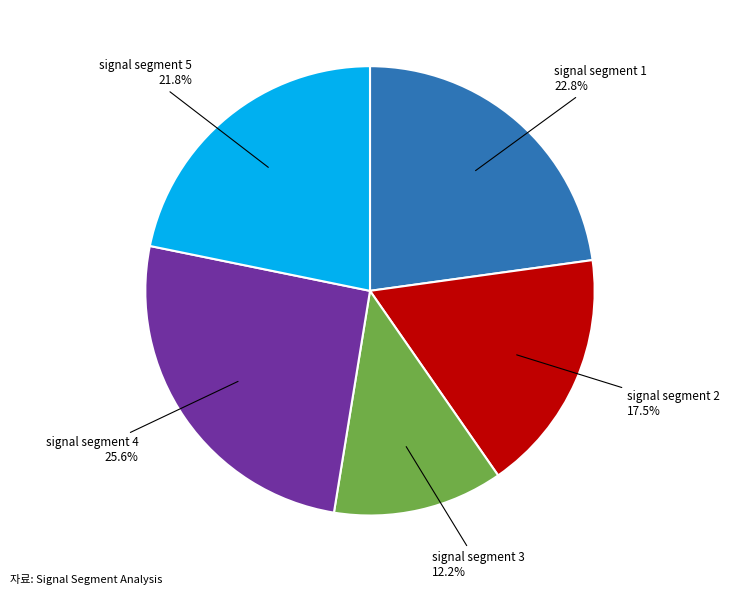

How many slices are in this pie chart?

5